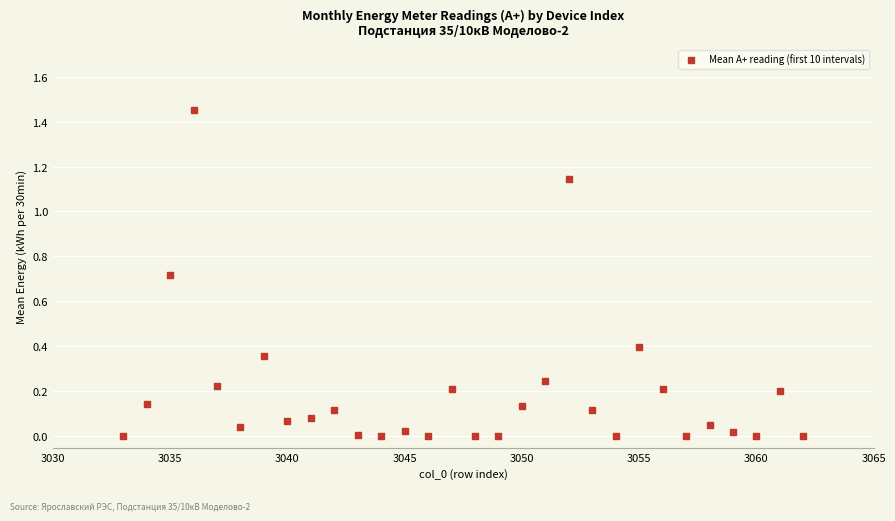

What is the range of X values (max minus min)?

29.0